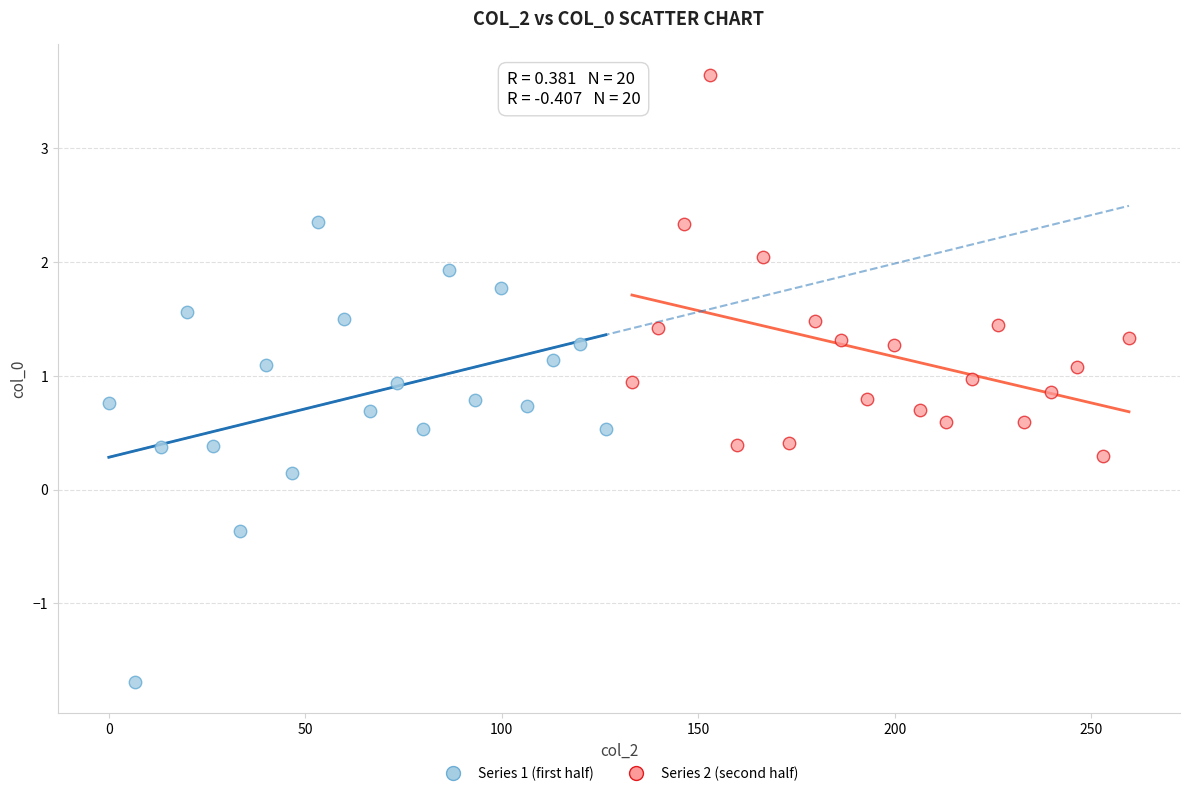

Which series has the largest Y range (max minus min)?

Series 1 (first half)